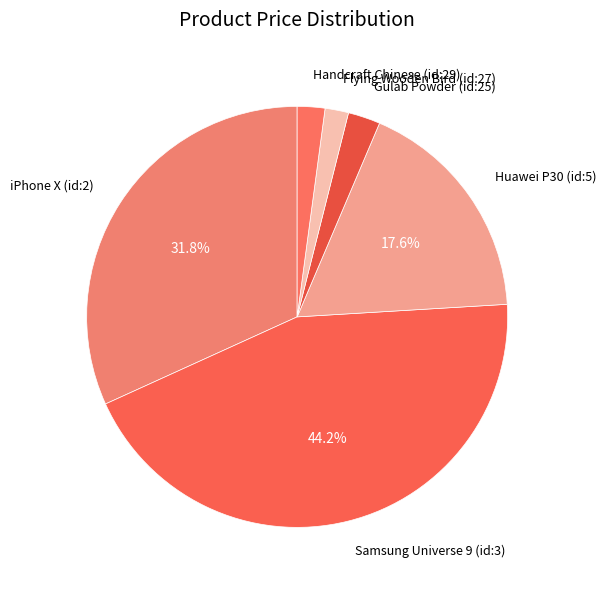

What is the largest slice in the pie chart?

Samsung Universe 9 (id:3)